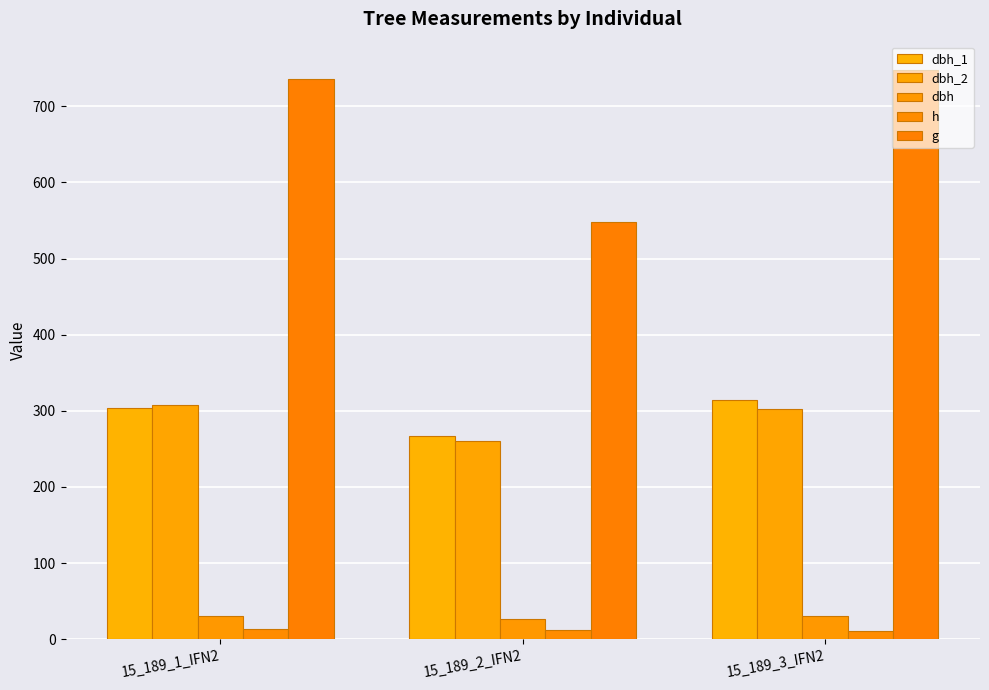

What is the spread (max minus min) of values at 15_189_2_IFN2?

535.9